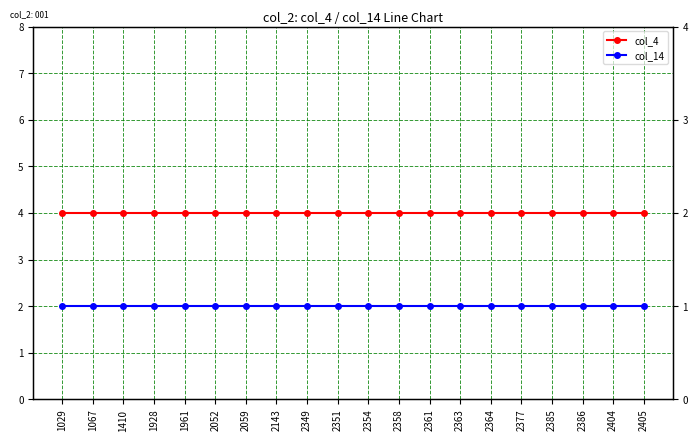

At which category is the sum across all series the highest?

1029